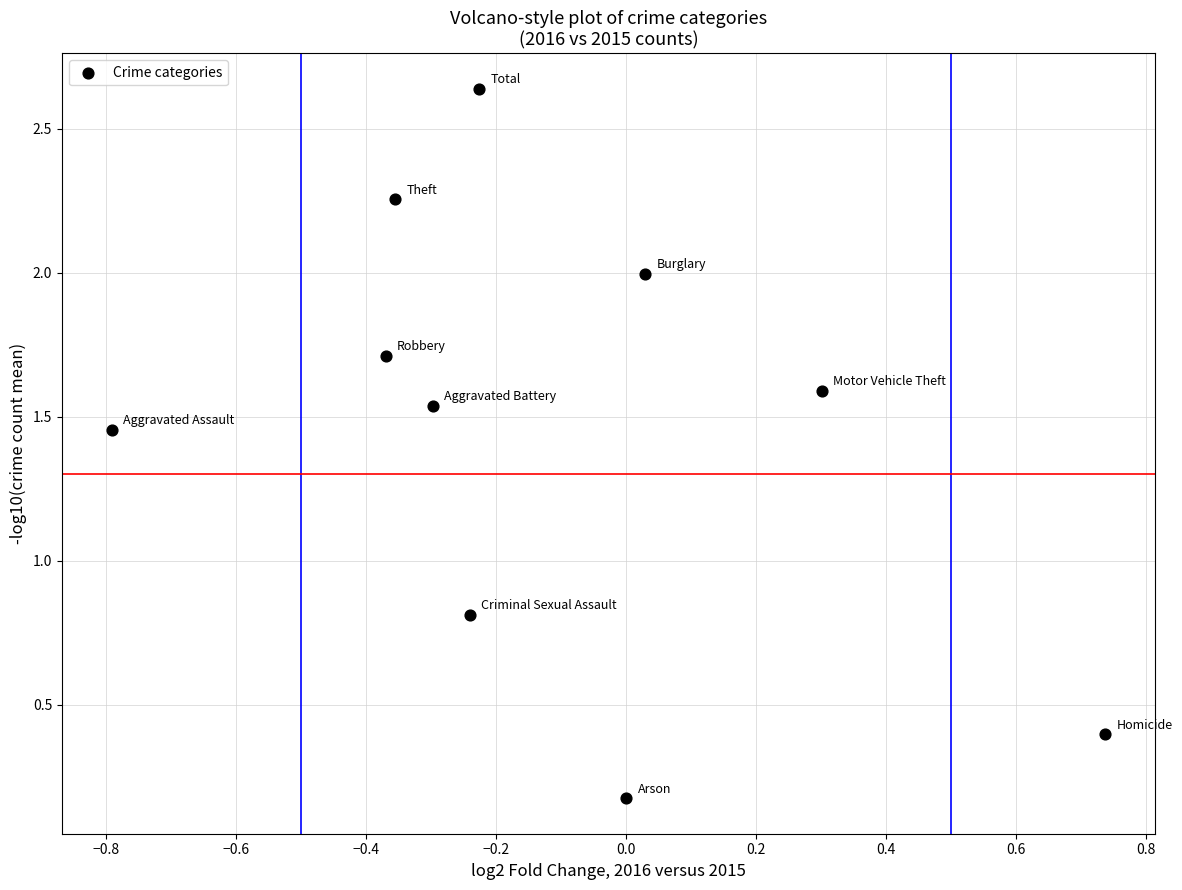

What is the range of Y values (max minus min)?

2.5